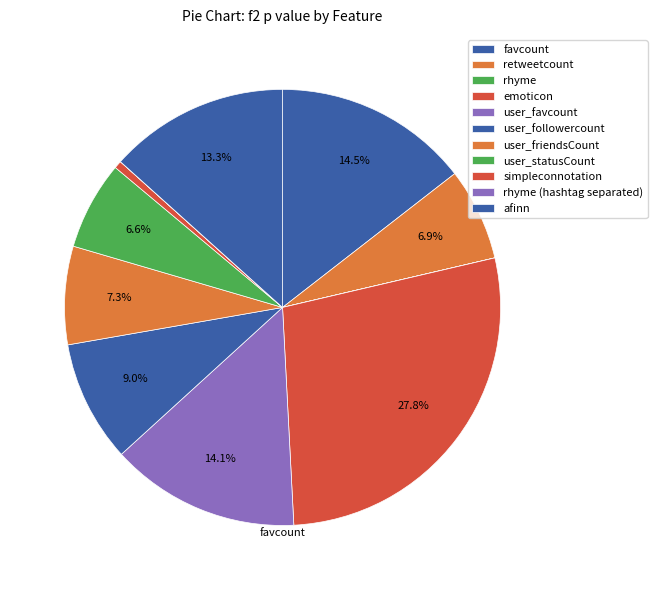

To the nearest percent, what is the difference between the largest and smallest slice percentages?

28%